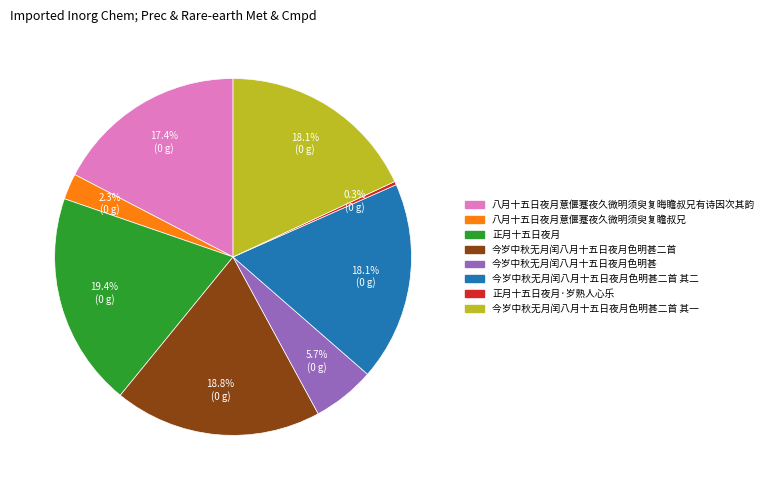

Does any single category account for the majority?

No